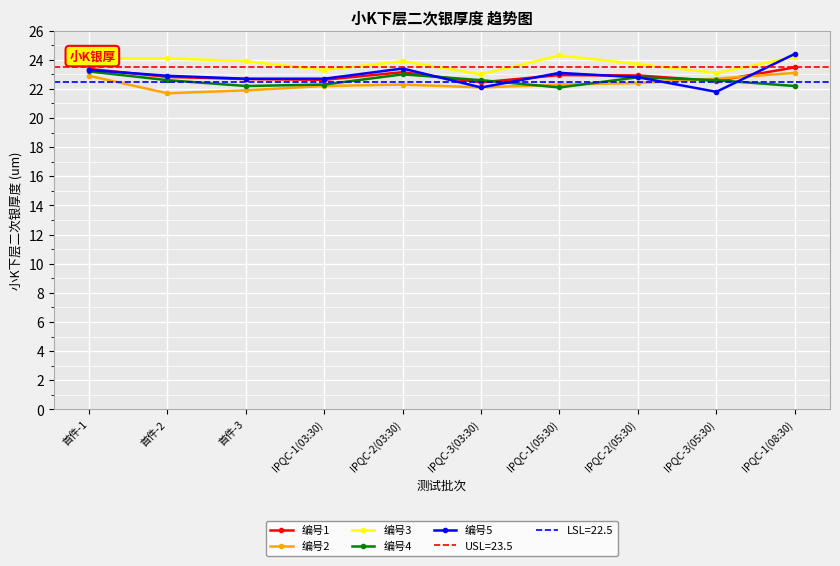

What value does the 编号1 series have at IPQC-3(03:30)?

22.4